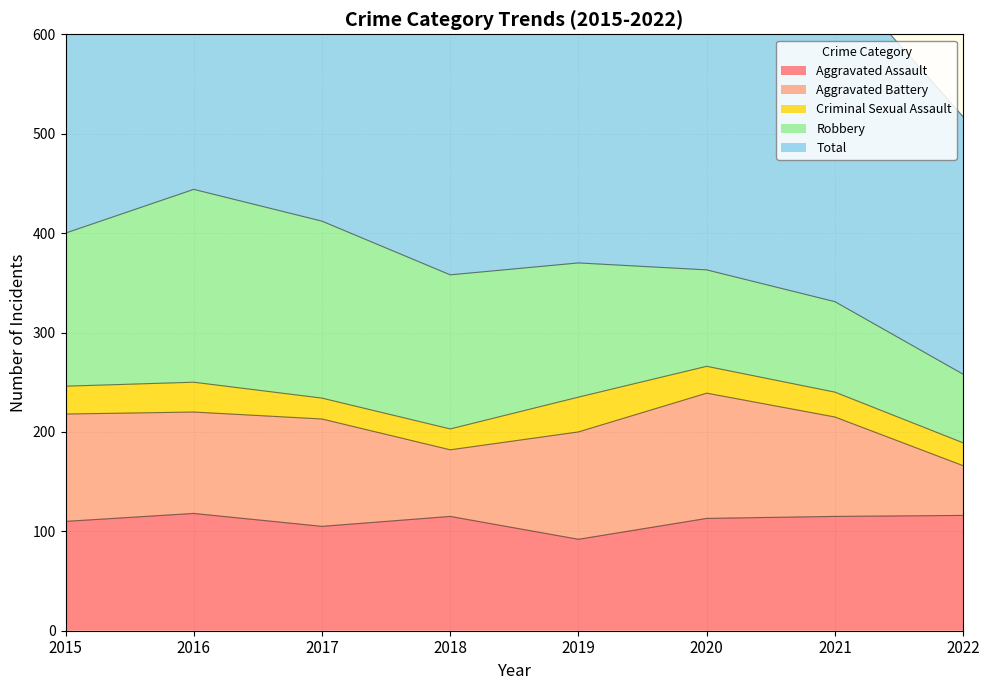

Where is Aggravated Assault nearest to the value 105?

2017